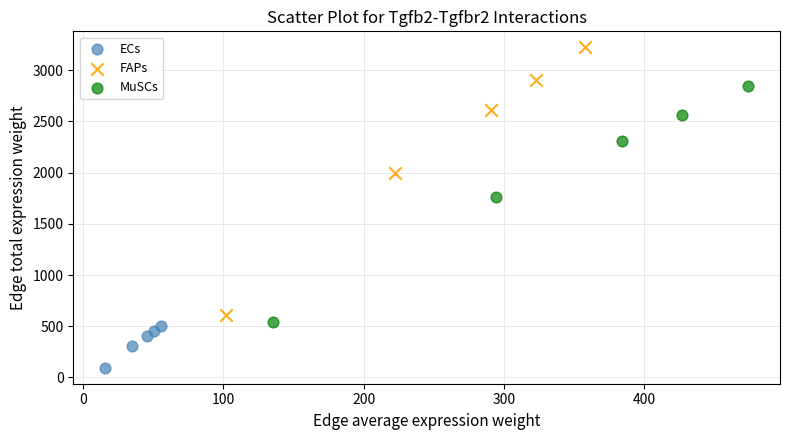

Which series reaches the maximum Y coordinate?

FAPs